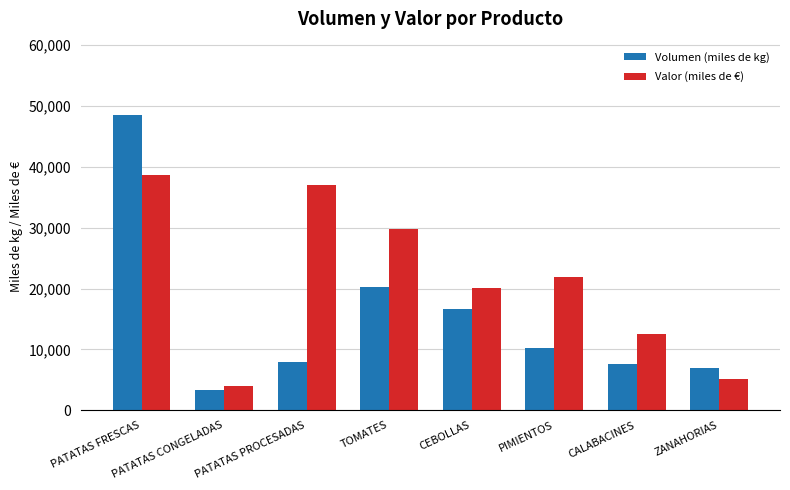

Reading right to left, extract all data points from this chart.

Volumen (miles de kg): 7000	7625	10178	16638	20172	7916	3379	48461
Valor (miles de €): 5092	12465	21876	20118	29816	37024	4037	38692